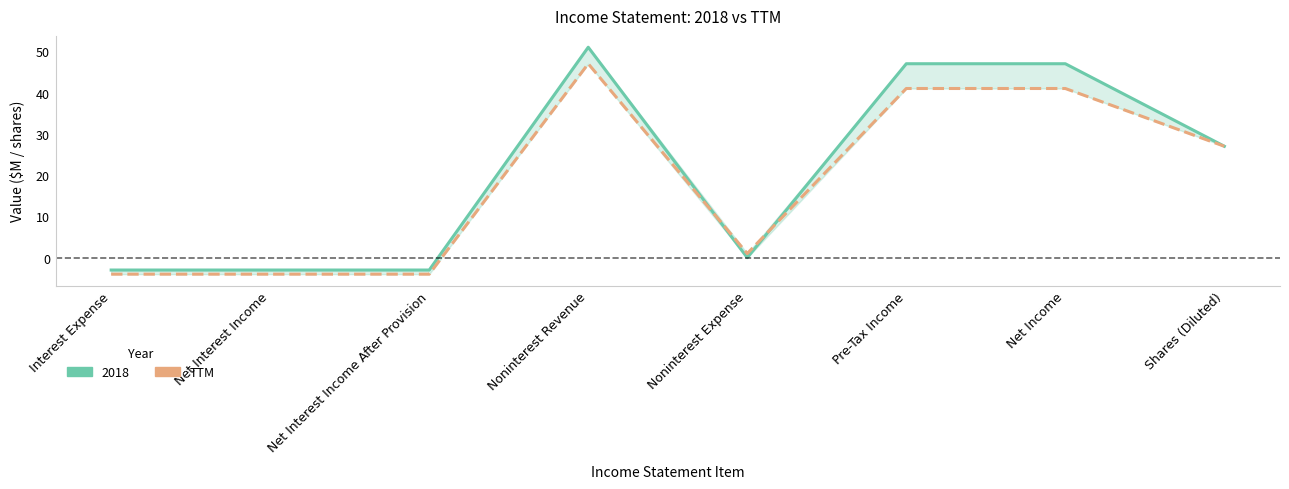

What is the change in value from Interest Expense to Net Income?

+45